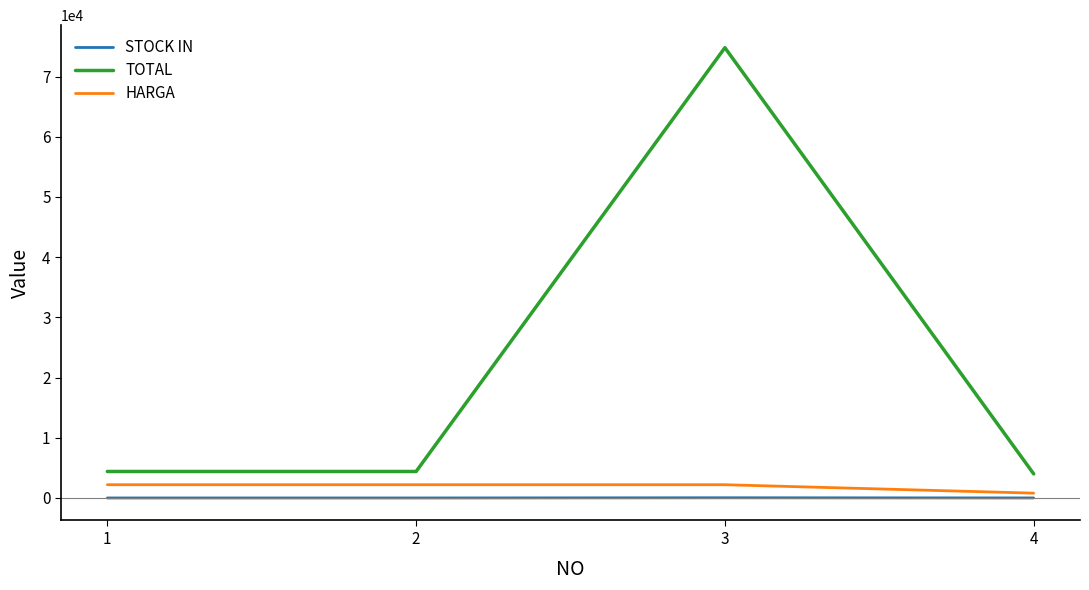

What is the average value of the HARGA series?

1850